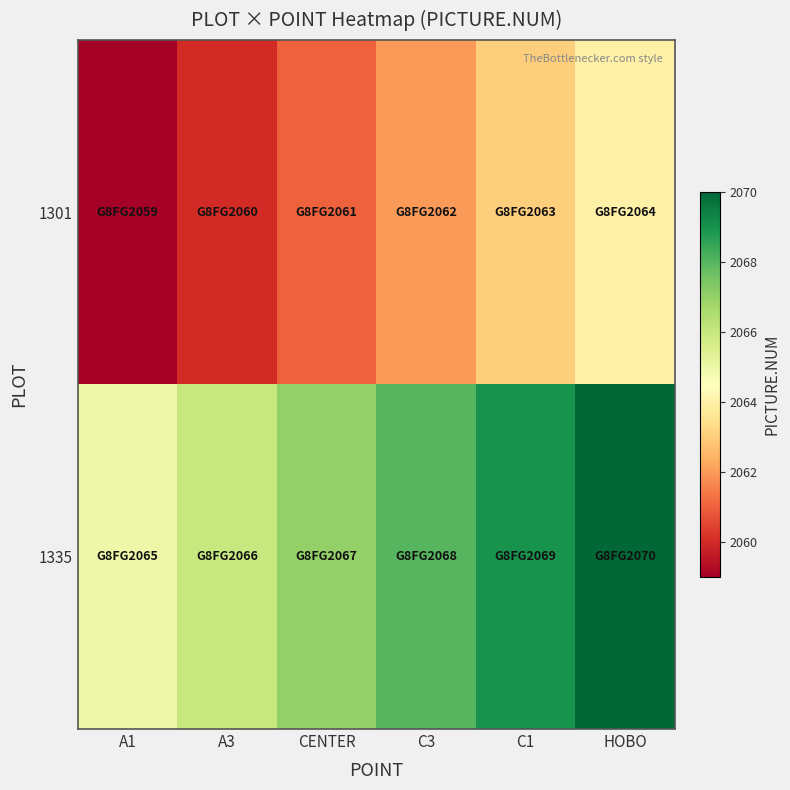

At which category is the sum across all series the highest?

HOBO